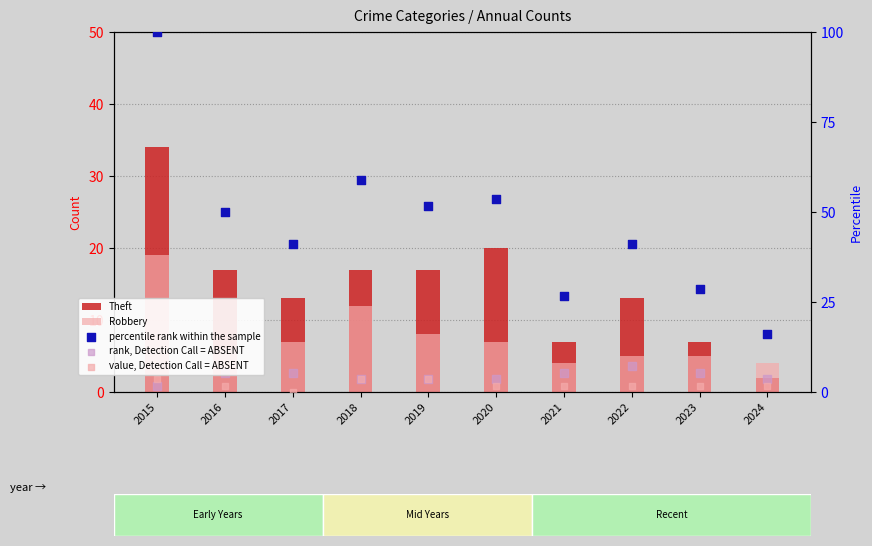

At how many categories does at least one series exceed 33?

7